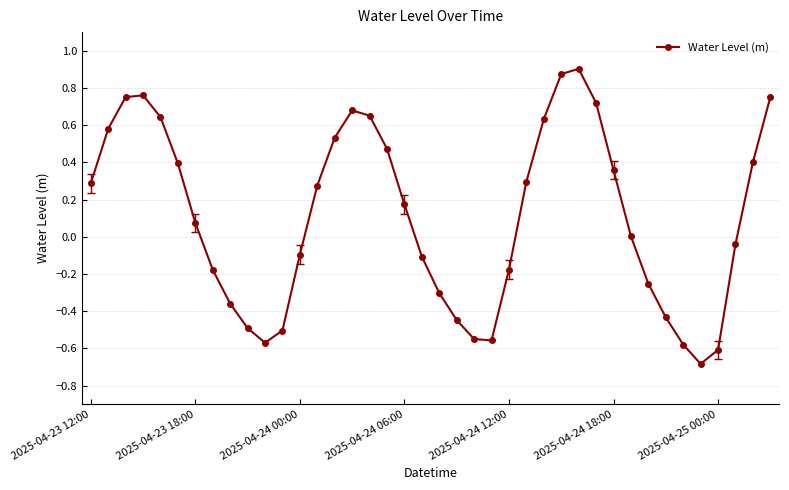

What is the smallest value displayed?

-0.7